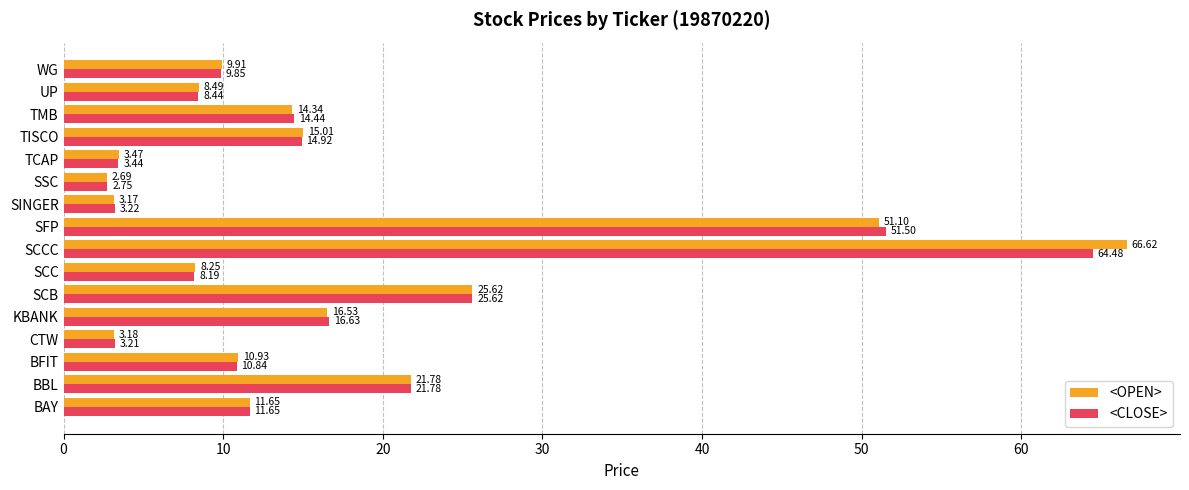

At which label is <CLOSE> closest to 33?

SCB